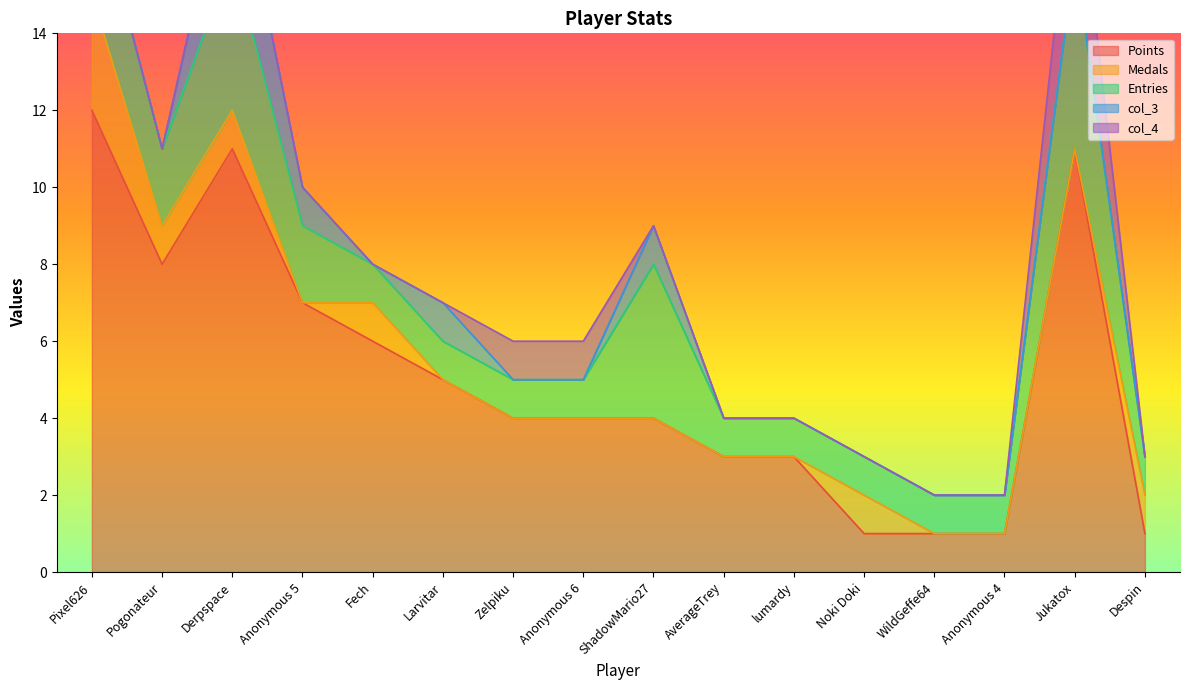

Is it true that Entries equals 1 at Anonymous 6?

True